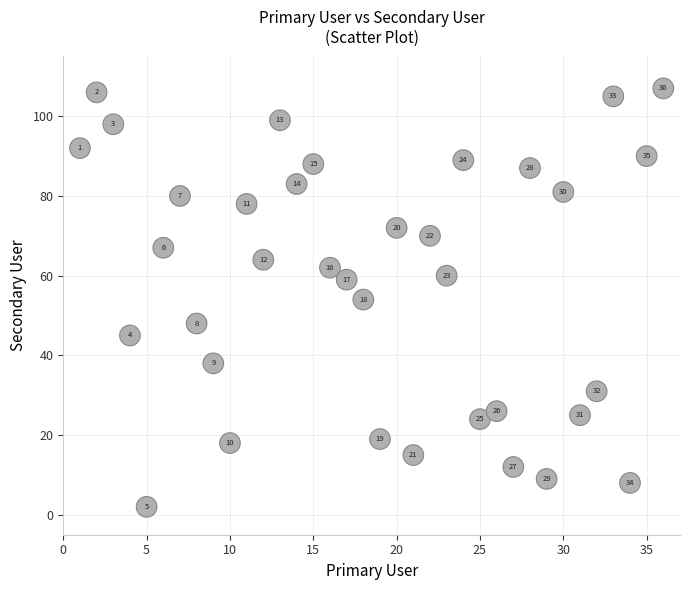

What Y value in the scatter plot is closest to 54?

54